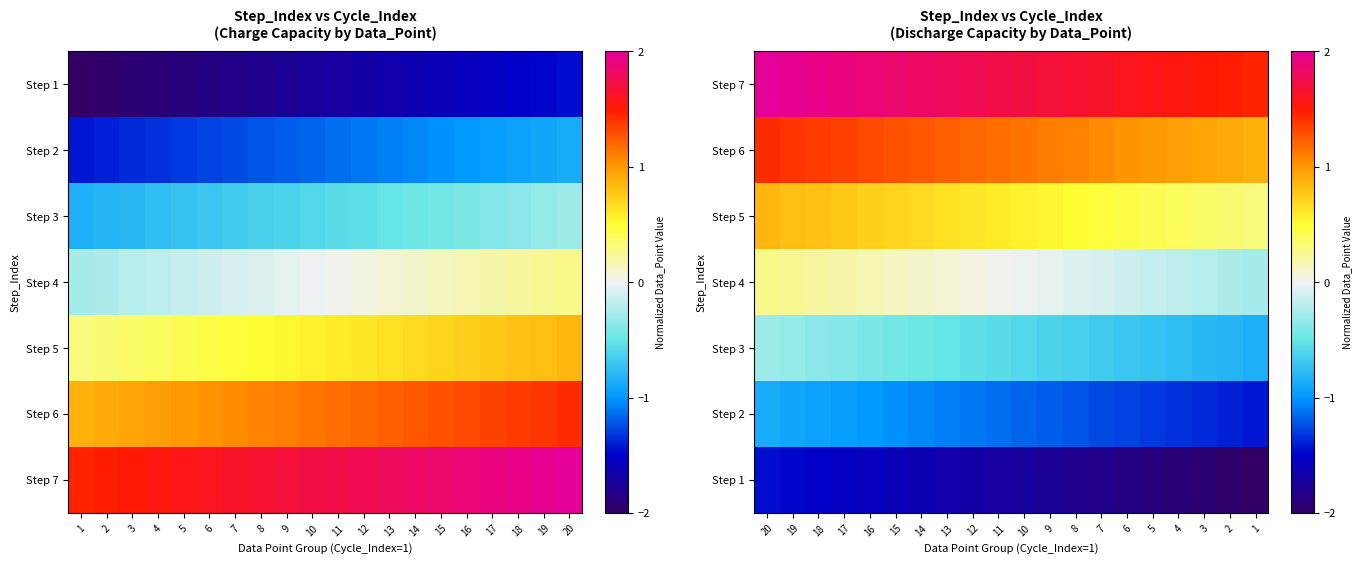

What is the total value across all series at 13?

0.5